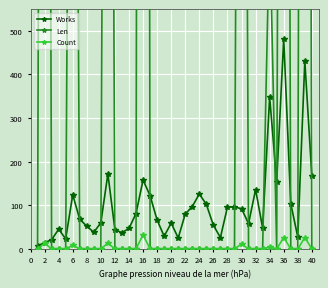

How many lines are shown in the chart?

3